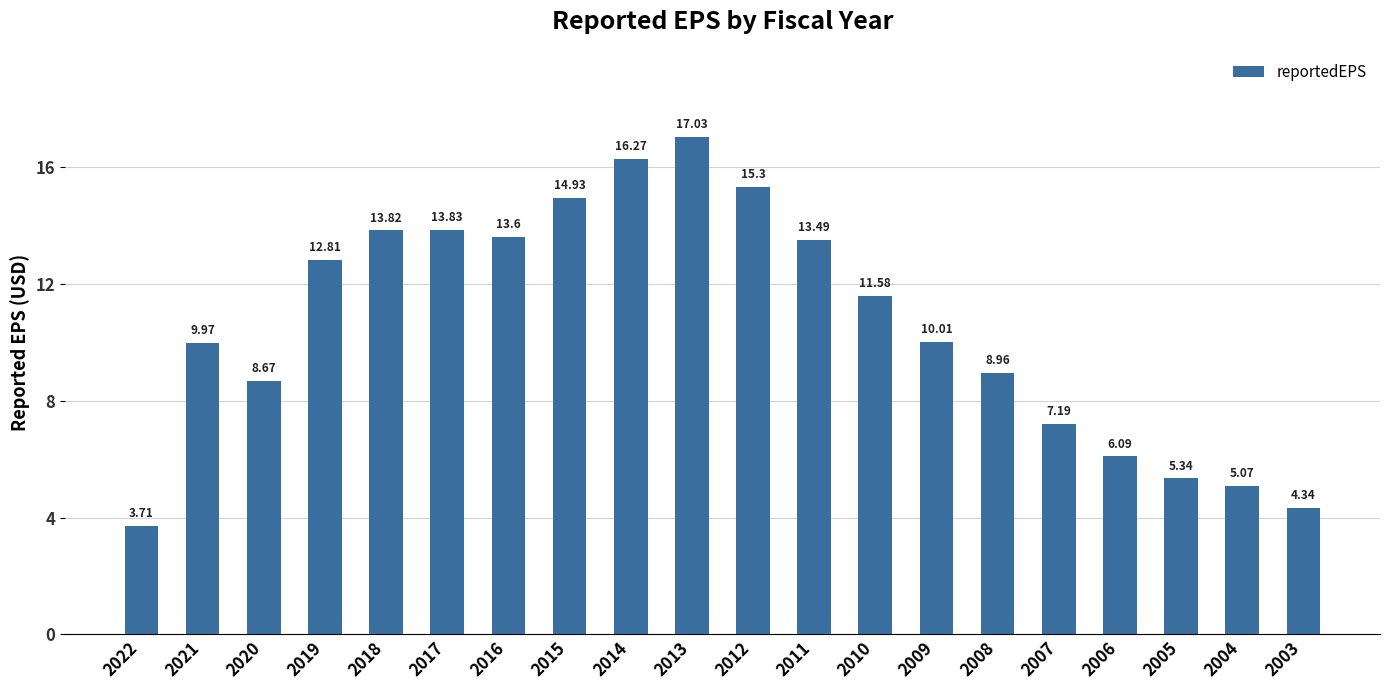

The value at 2005 is 9.6. True or false?

False